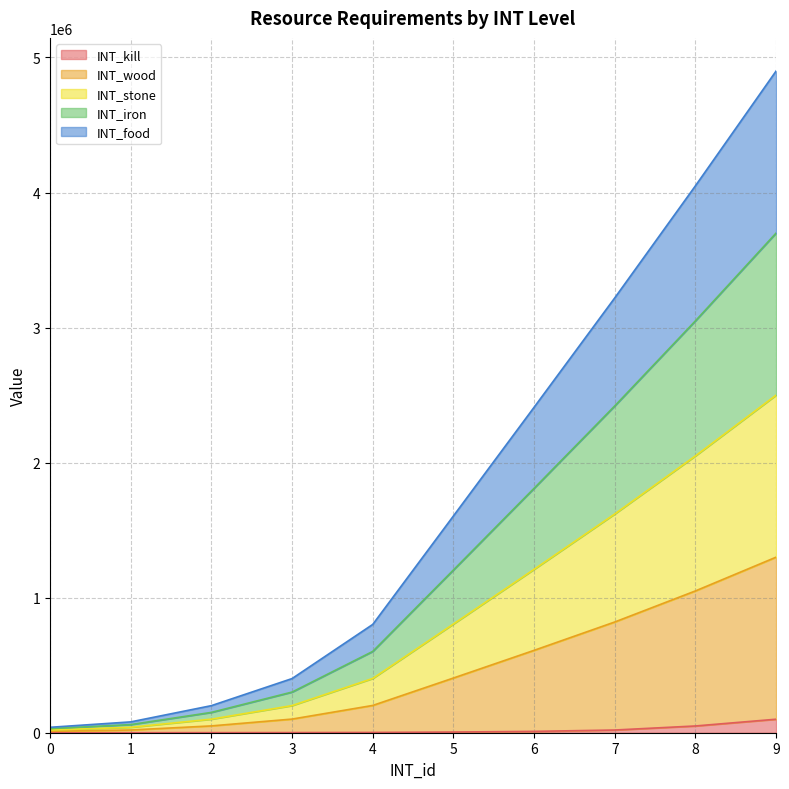

Is the value of INT_iron at 9 greater than the value of INT_food at 4?

Yes